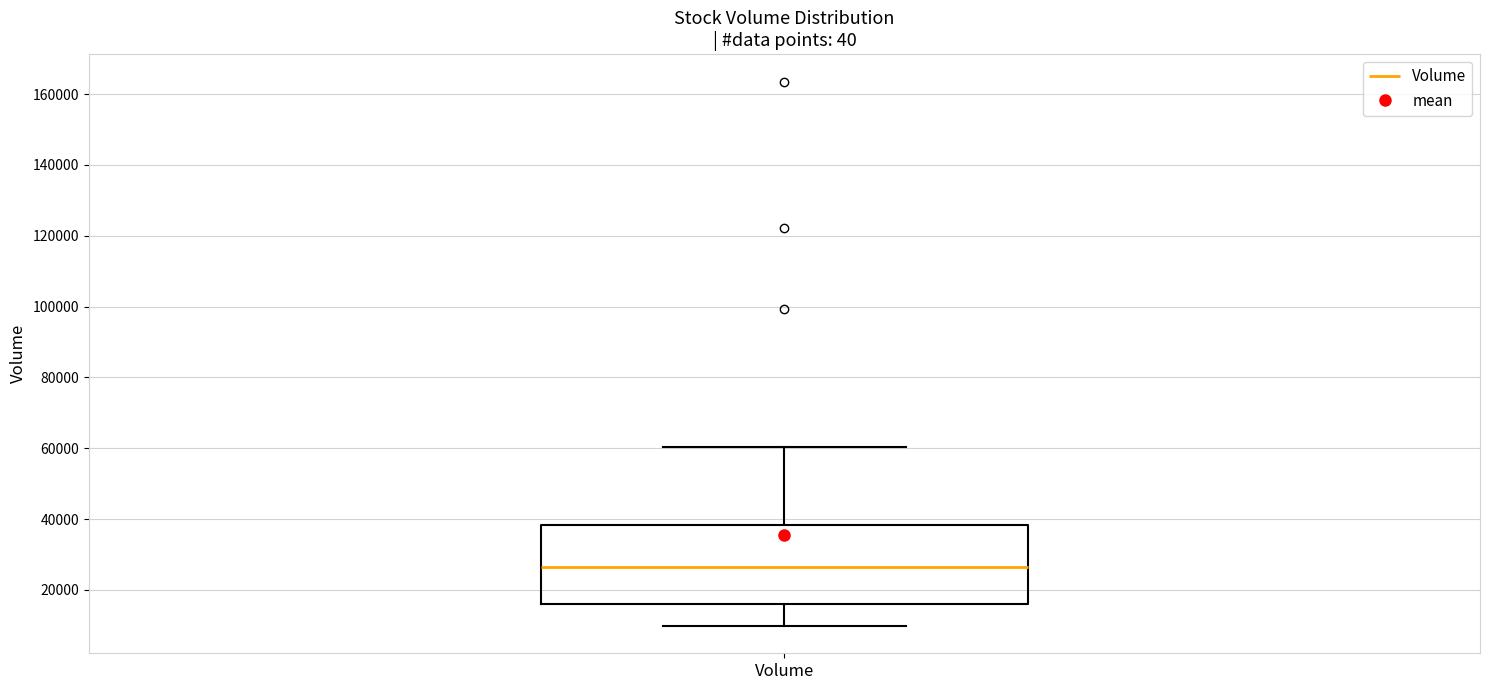

Read this box plot against the y-axis: the position of the median line, the range covered by the box, and the ends of both whiskers. The values are not printed on the chart, so give them approximately, as read against the axis.

median 26000, box 16000 to 38000, whiskers 10000 to 60000